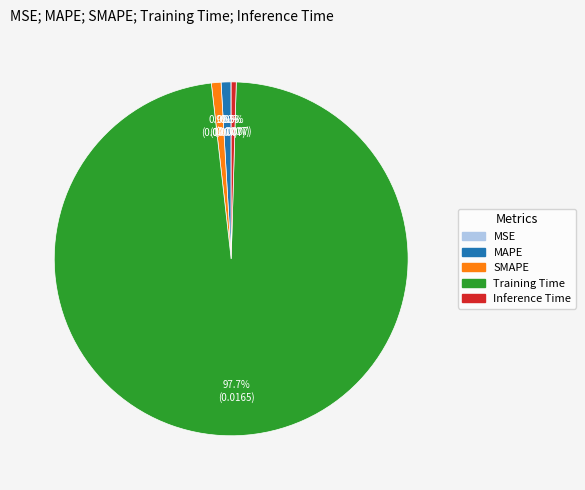

Which slice is the largest?

Training Time